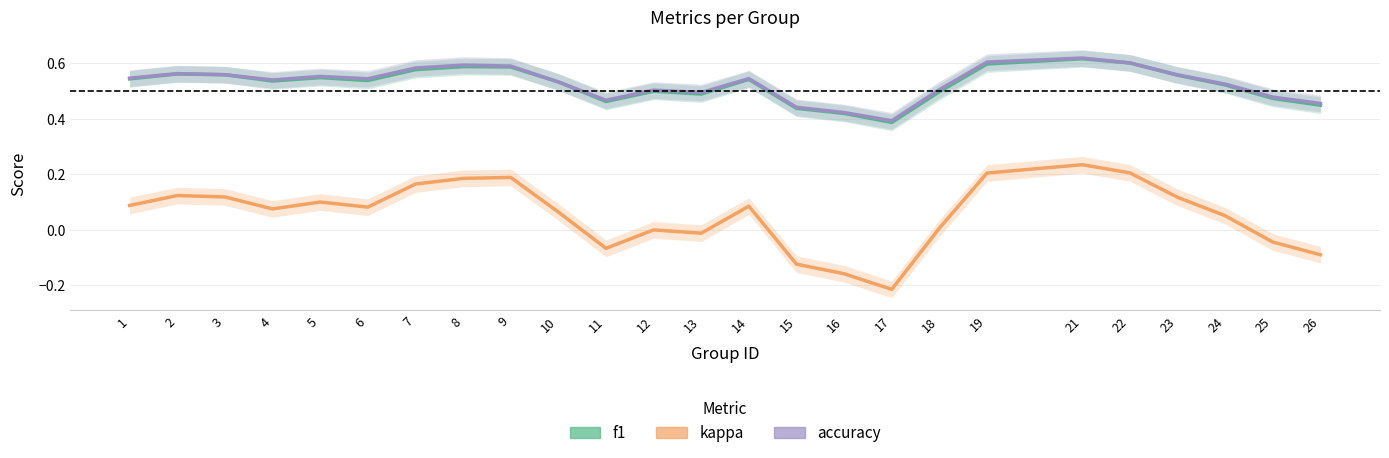

What is the sum of the accuracy values at 23 and 18?

1.1